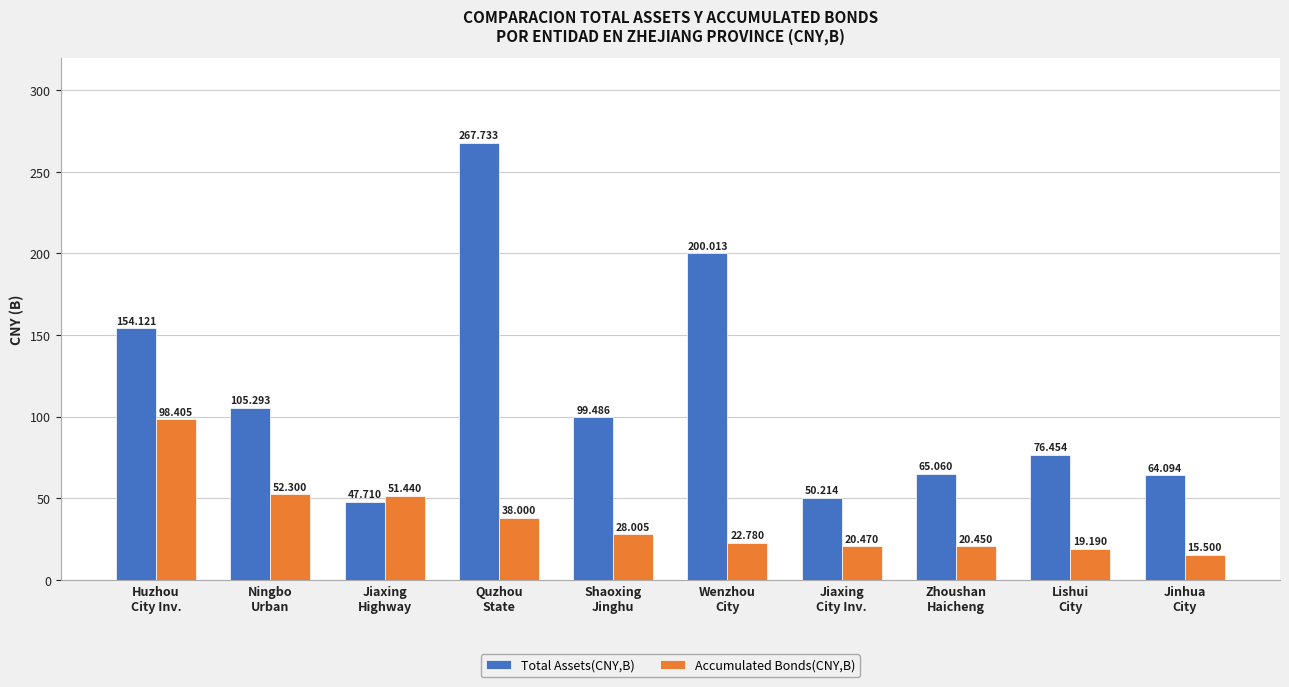

Which series changed the most between Quzhou
State and Lishui
City?

Total Assets(CNY,B)